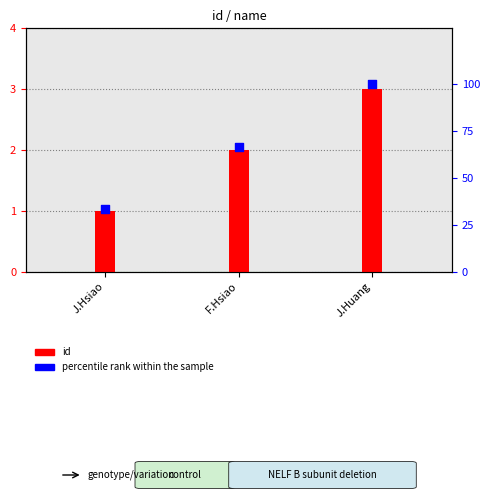

Which series has the largest total across all categories?

percentile rank